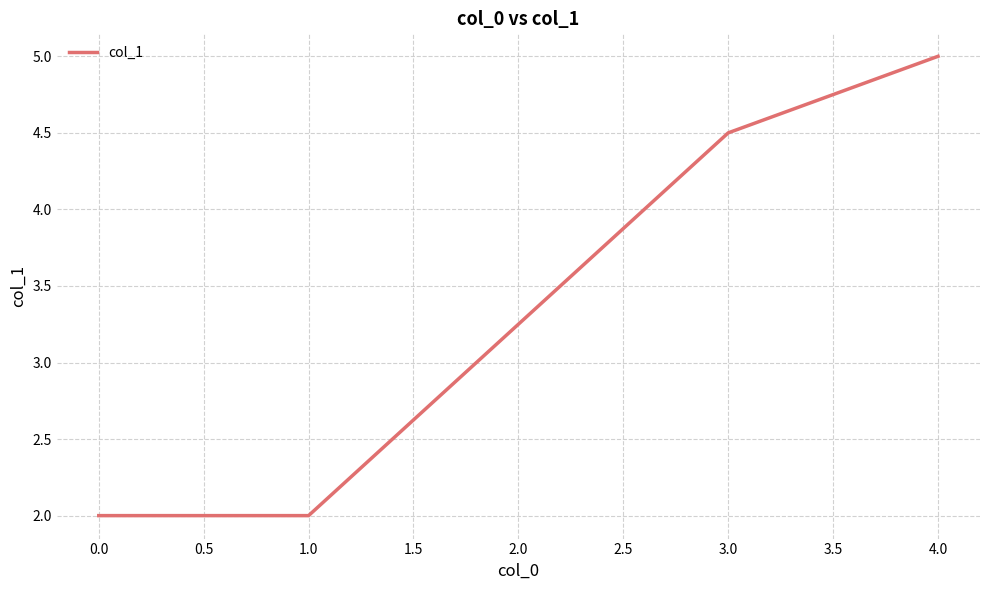

Reading left to right, list all the values displayed in this chart.

0.0=2.0	1.0=2.0	3.0=4.5	4.0=5.0